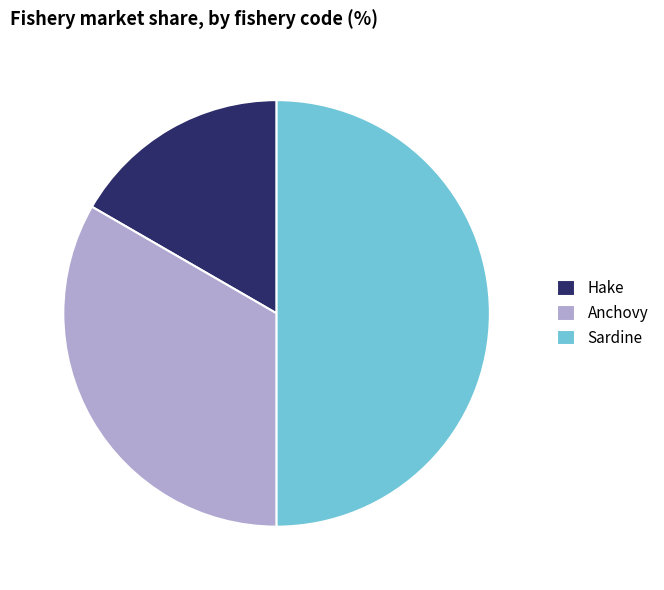

Does Anchovy represent more than half of the total?

No